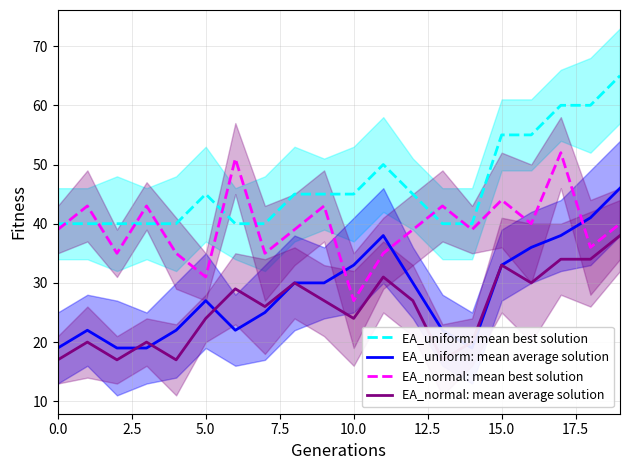

How many EA_uniform: mean best solution values are between 40 and 55?

17